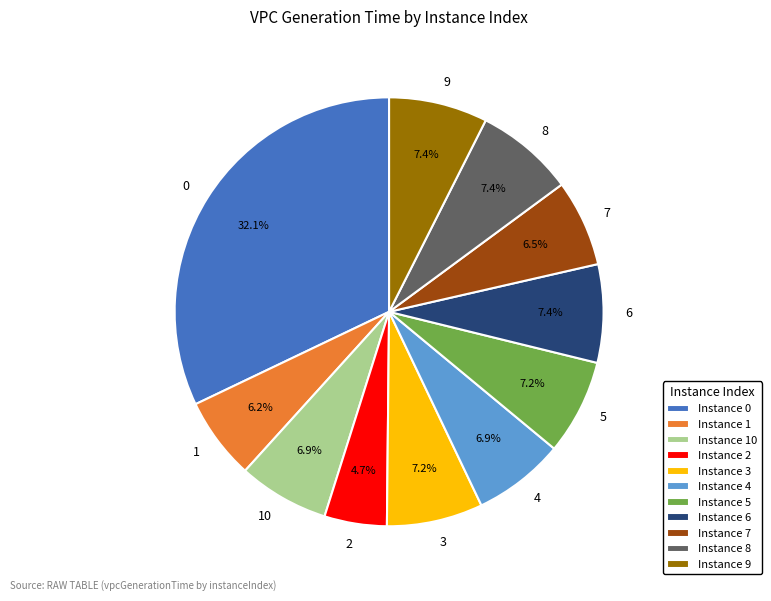

Approximately how many times larger is the value at 9 compared to 1?

1.2